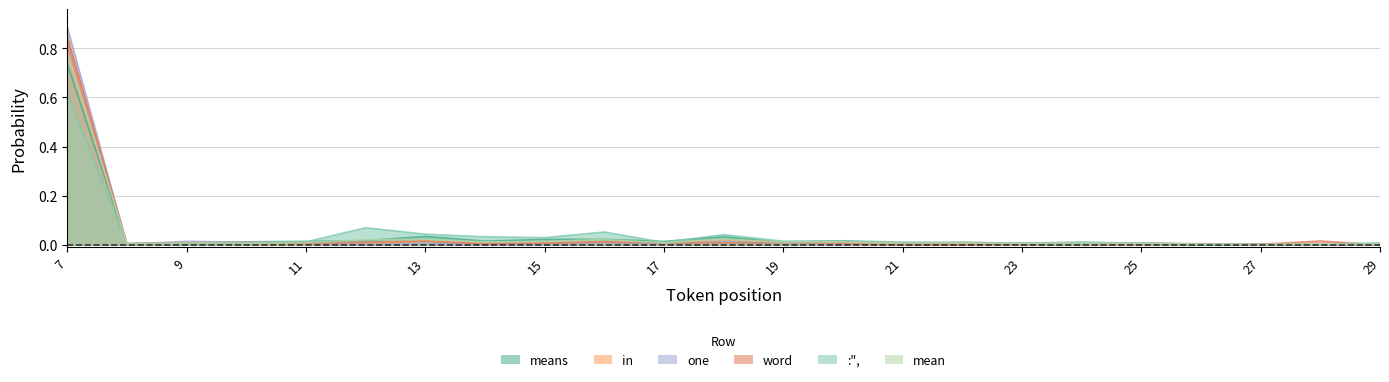

Which series has the widest spread of values?

one